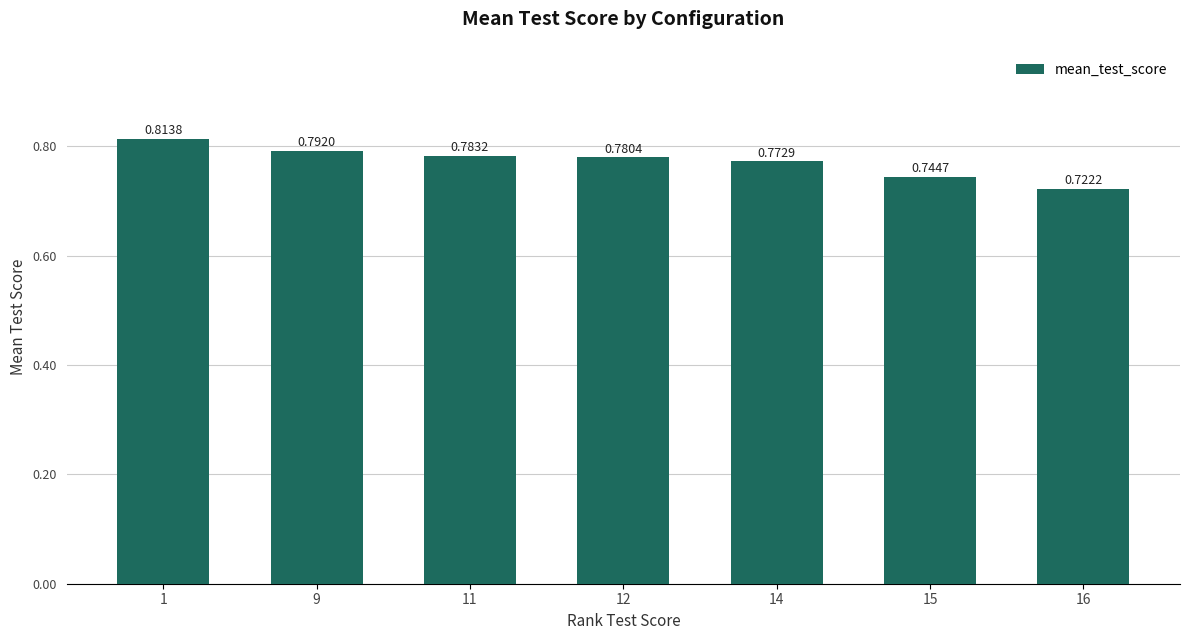

List the labels in order of value, smallest first.

16, 15, 14, 12, 11, 9, 1